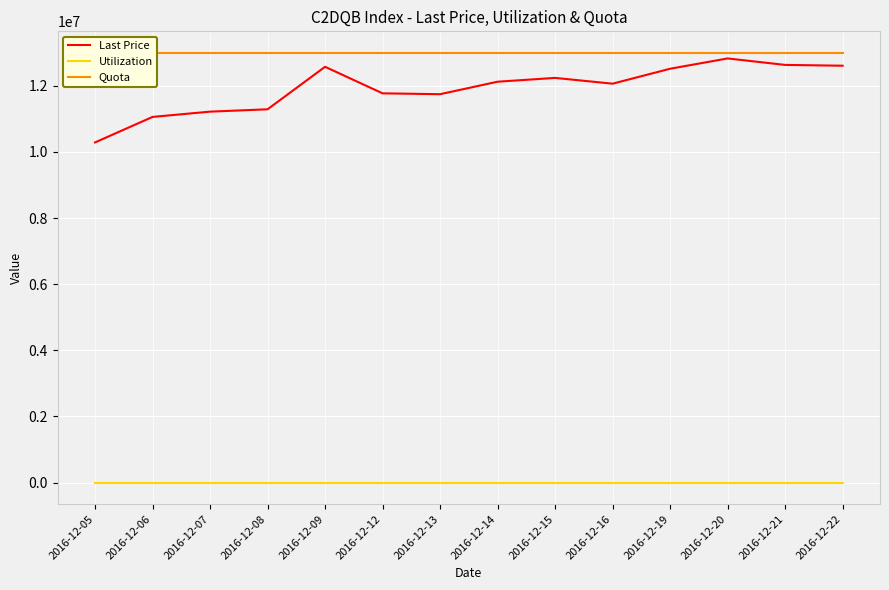

List the series in order of their peak value, highest first.

Quota, Last Price, Utilization